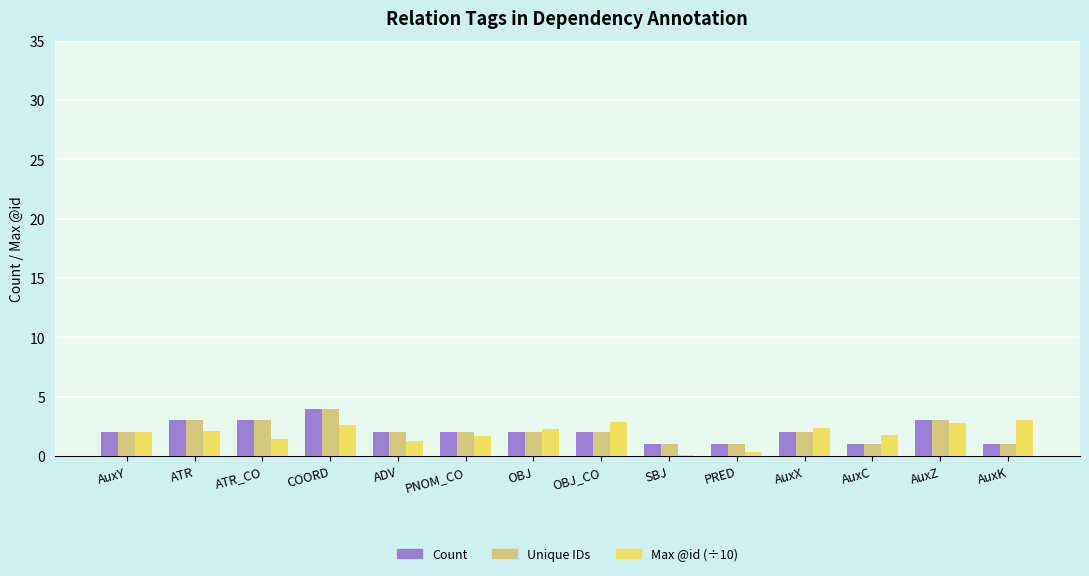

Read the Unique IDs value at AuxX.

2.0